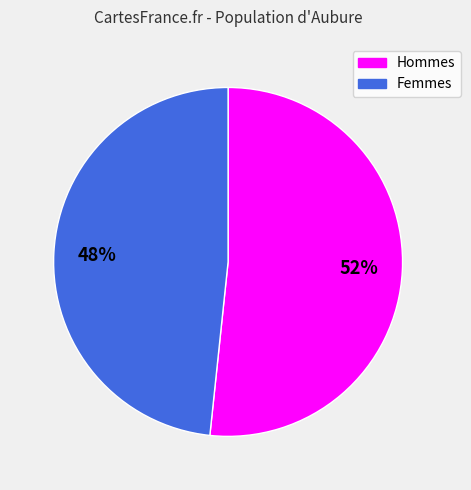

Is the sum of Femmes and Hommes greater than half?

Yes